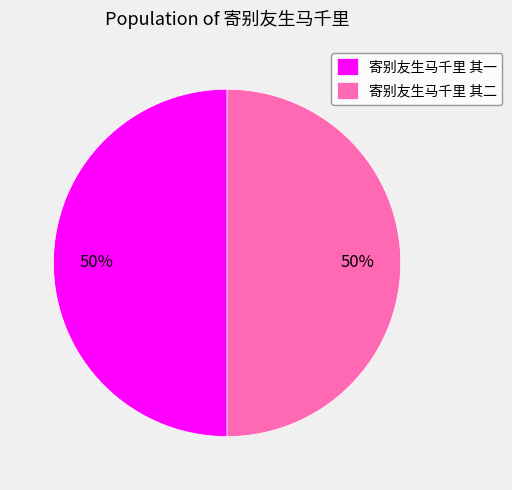

The 寄别友生马千里 其二 slice represents 35% of the pie. True or false?

False